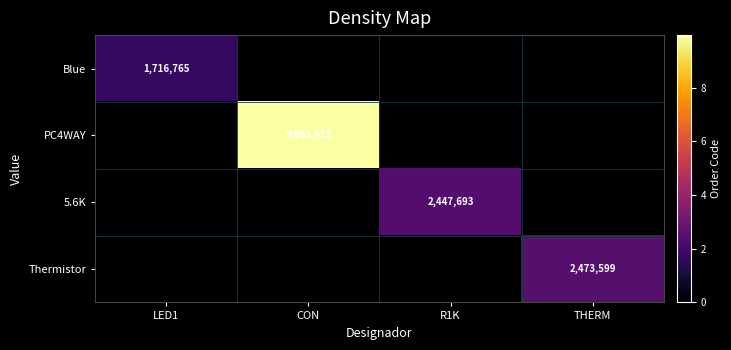

How many categories are shown in the chart?

4